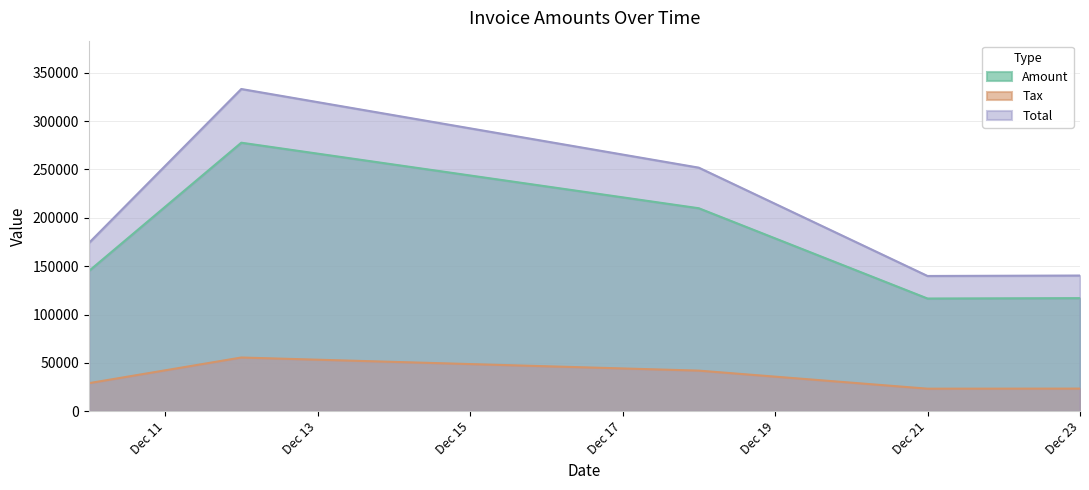

How many lines are shown in the chart?

3